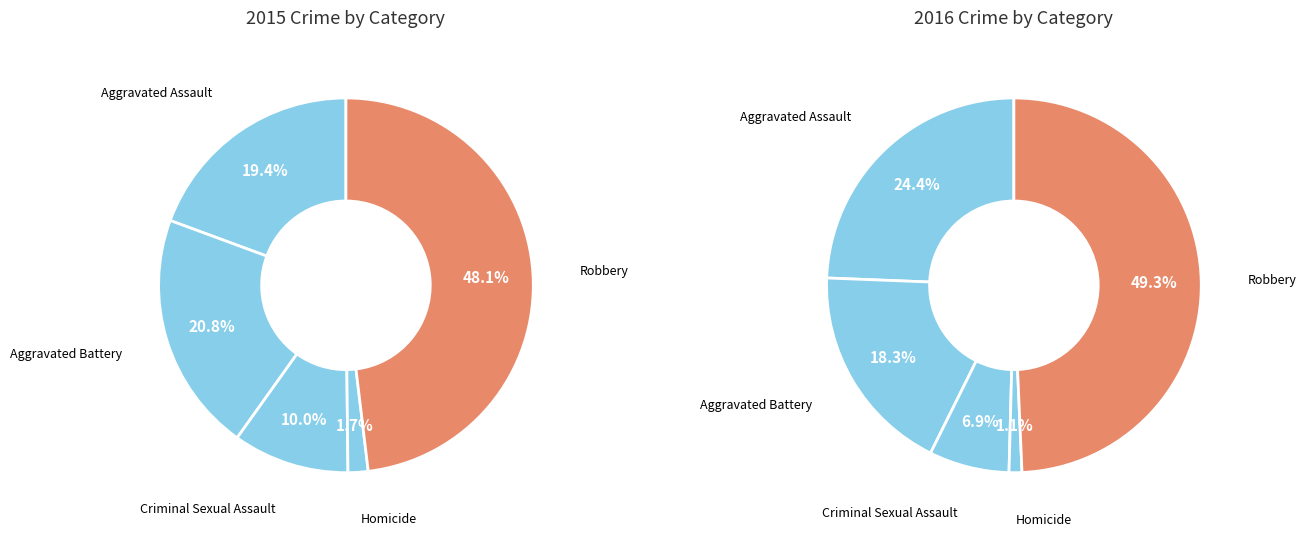

Is there a majority slice in this chart?

No